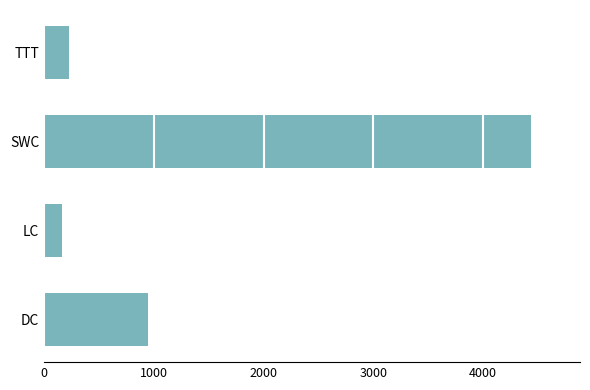

How many distinct data groups are displayed?

1